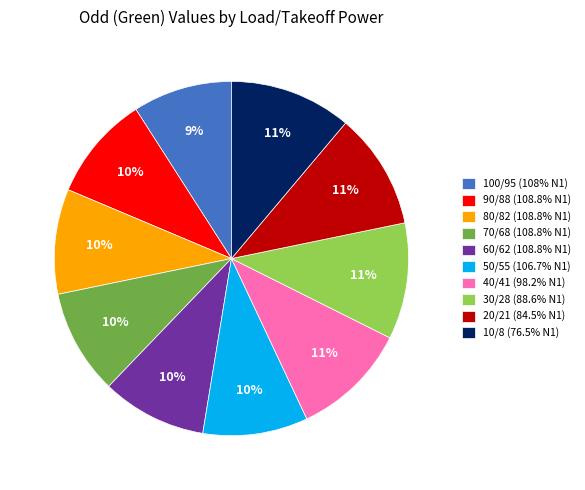

True or false: 100/95 (108% N1) accounts for 9% of the total.

True